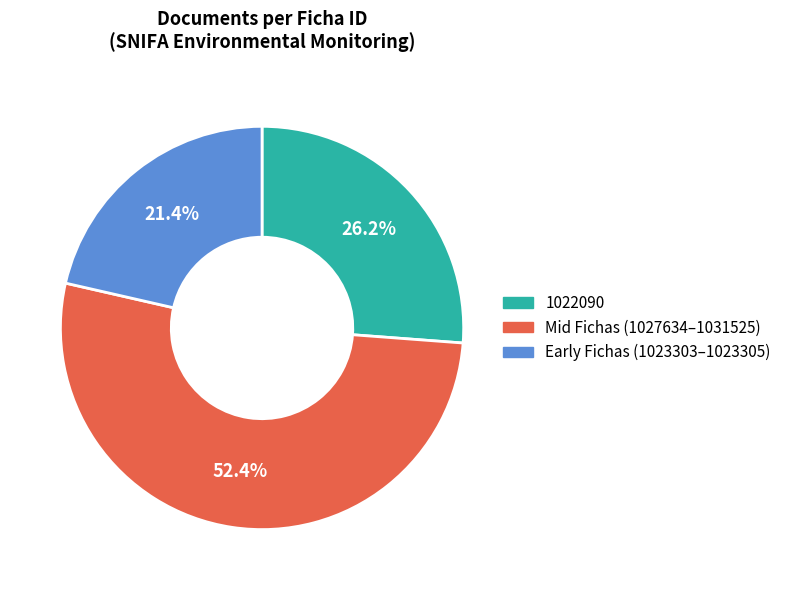

Which category has the smallest portion of the pie?

Early Fichas (1023303–1023305)